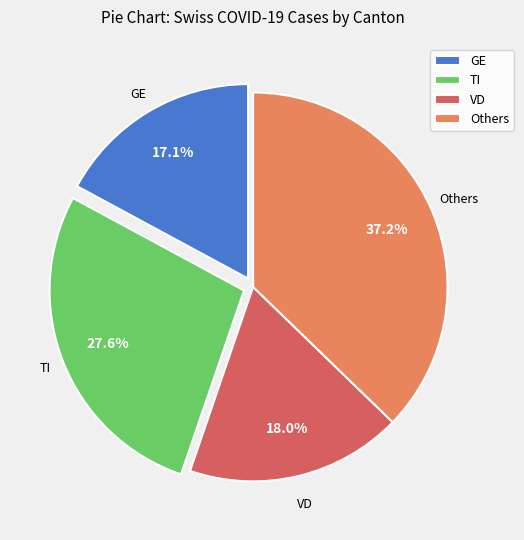

Does GE account for over 50% of the chart?

No